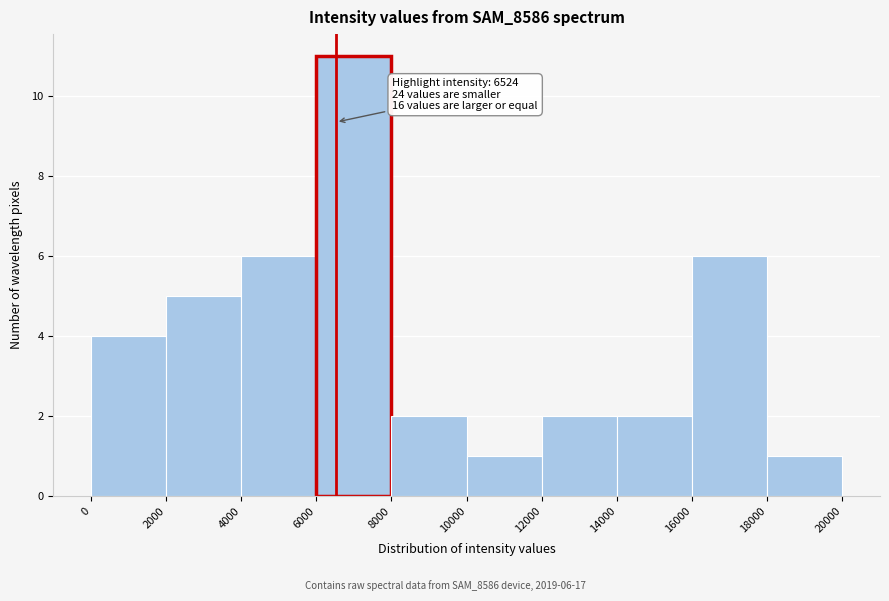

Over which range of the x-axis is the bar tallest?

6000 to 8000